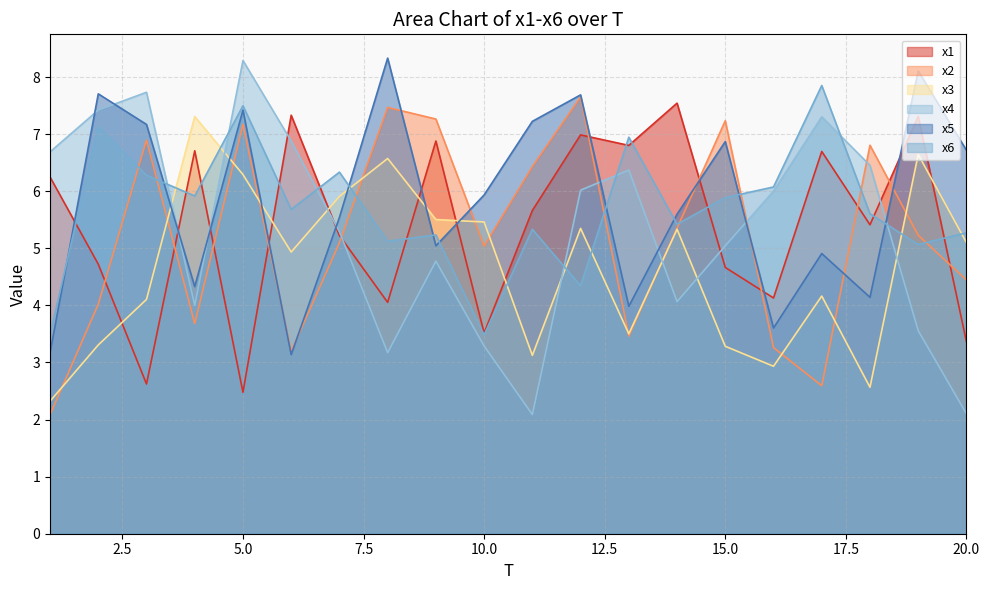

What is the total value across all series at 20.0?

27.0